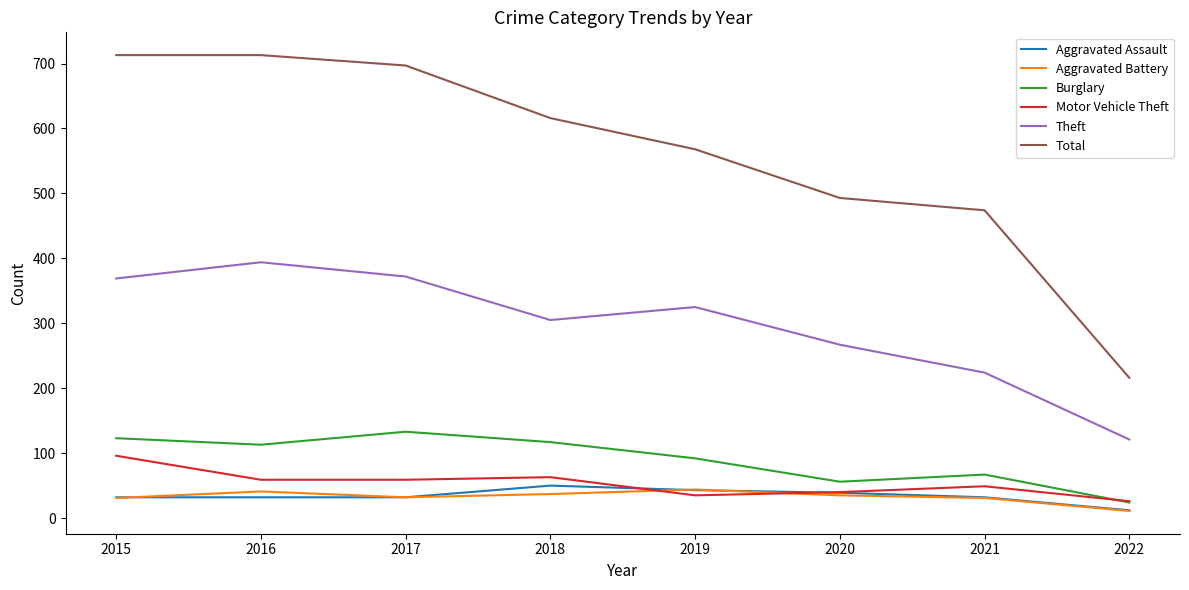

Read the Motor Vehicle Theft value at 2021.

49